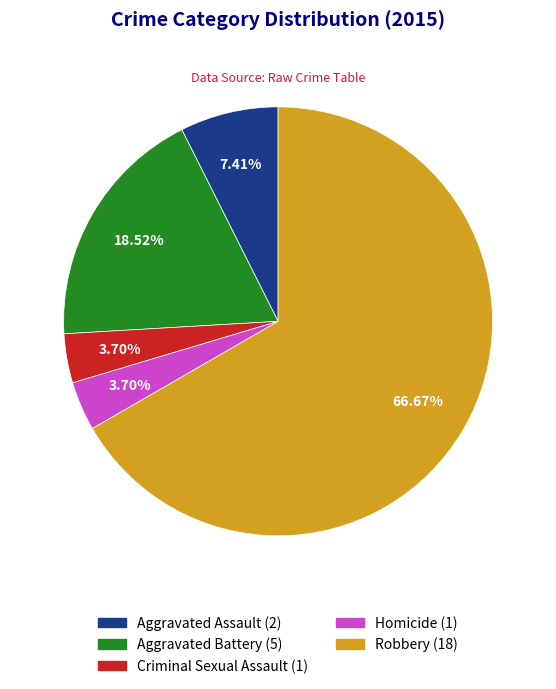

What is the largest slice in the pie chart?

Robbery